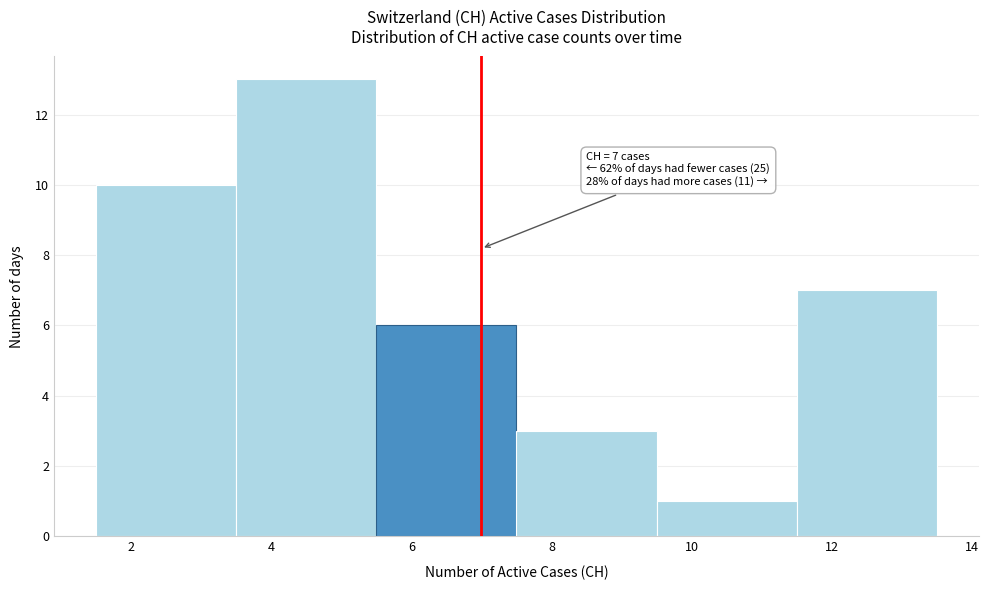

Which range on the x-axis has the tallest bar?

3.5 to 5.5